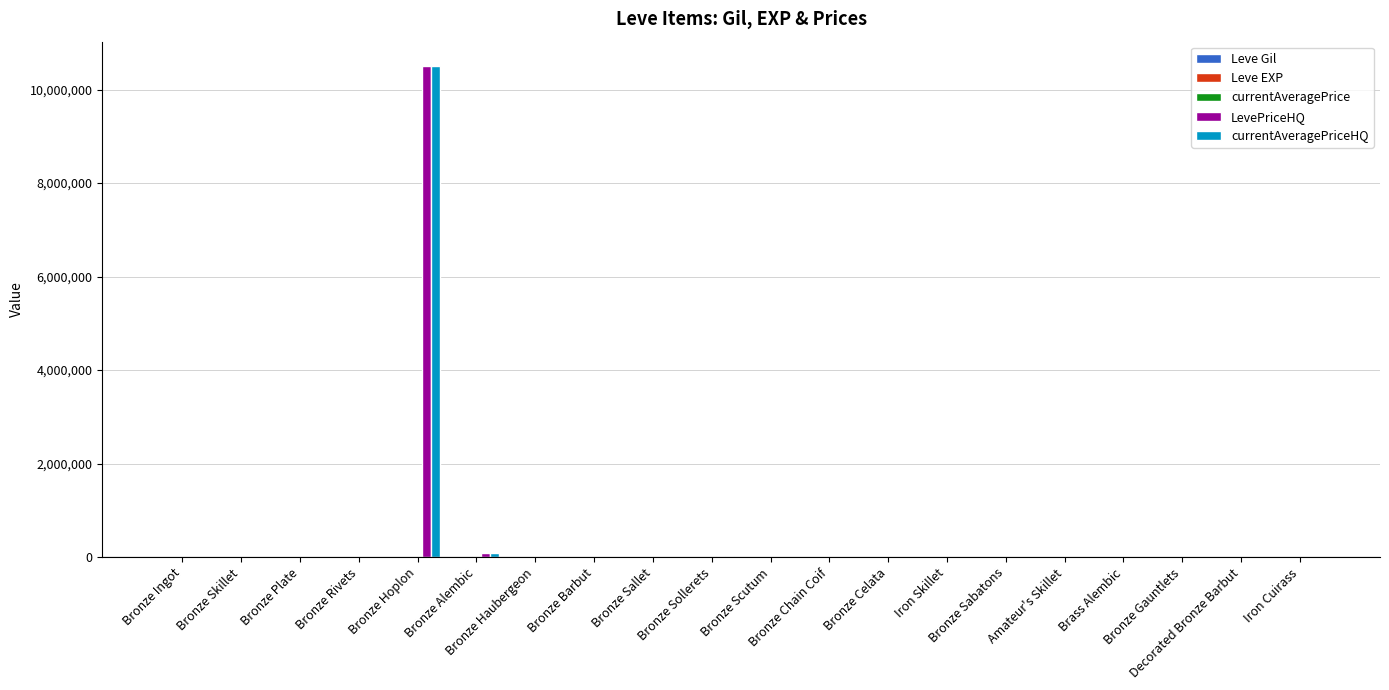

What is the total value across all series at Decorated Bronze Barbut?

3608